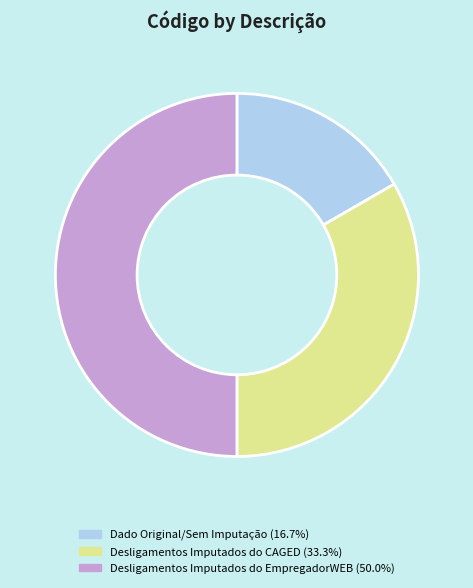

Is the sum of Desligamentos Imputados do EmpregadorWEB and Dado Original/Sem Imputação greater than half?

Yes